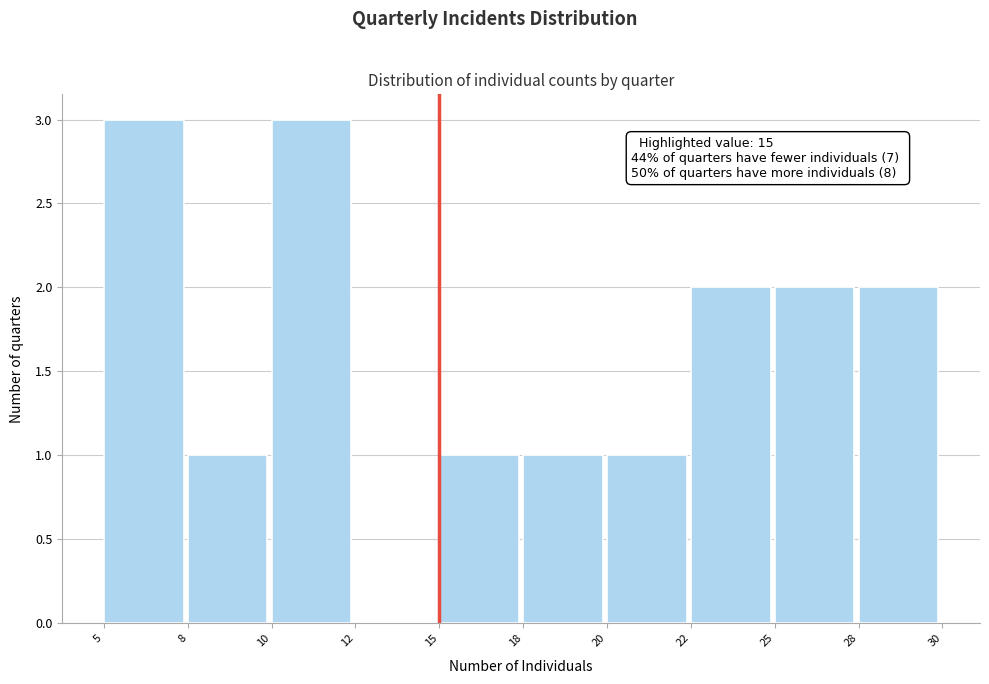

Reading left to right, what are all the values shown in this chart?

5=3	8=1	10=3	12=0	15=1	18=1	20=1	22=2	25=2	28=2